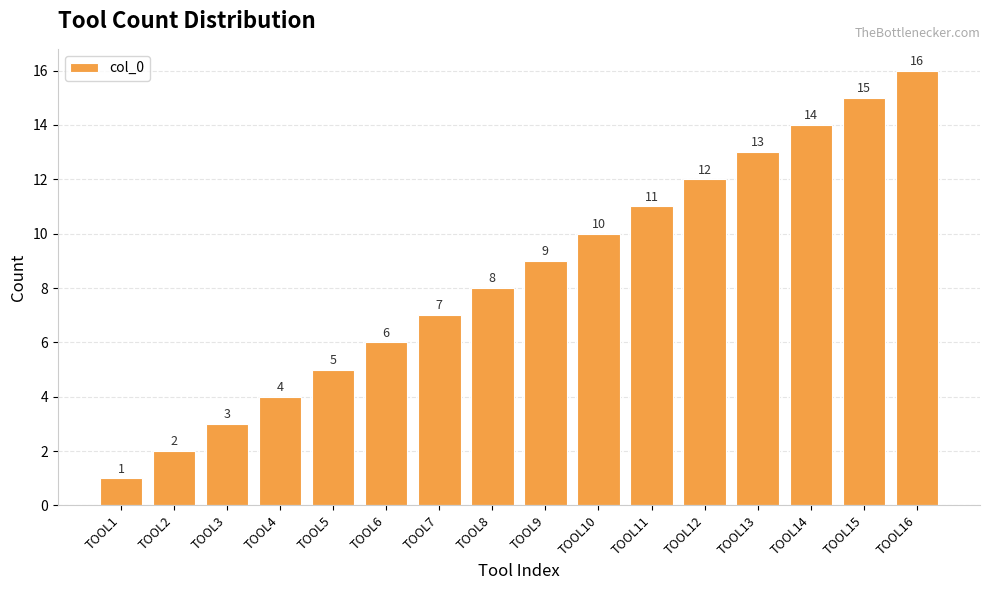

What is the sum of all values?

136